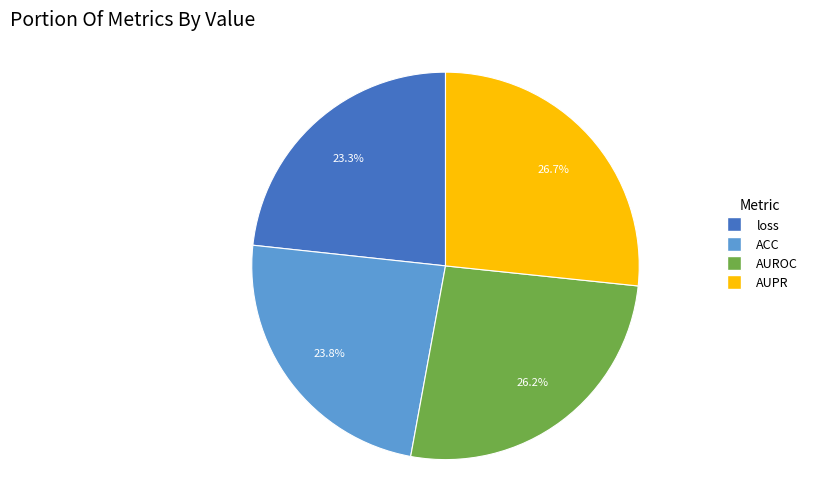

True or false: AUPR accounts for 40% of the total.

False